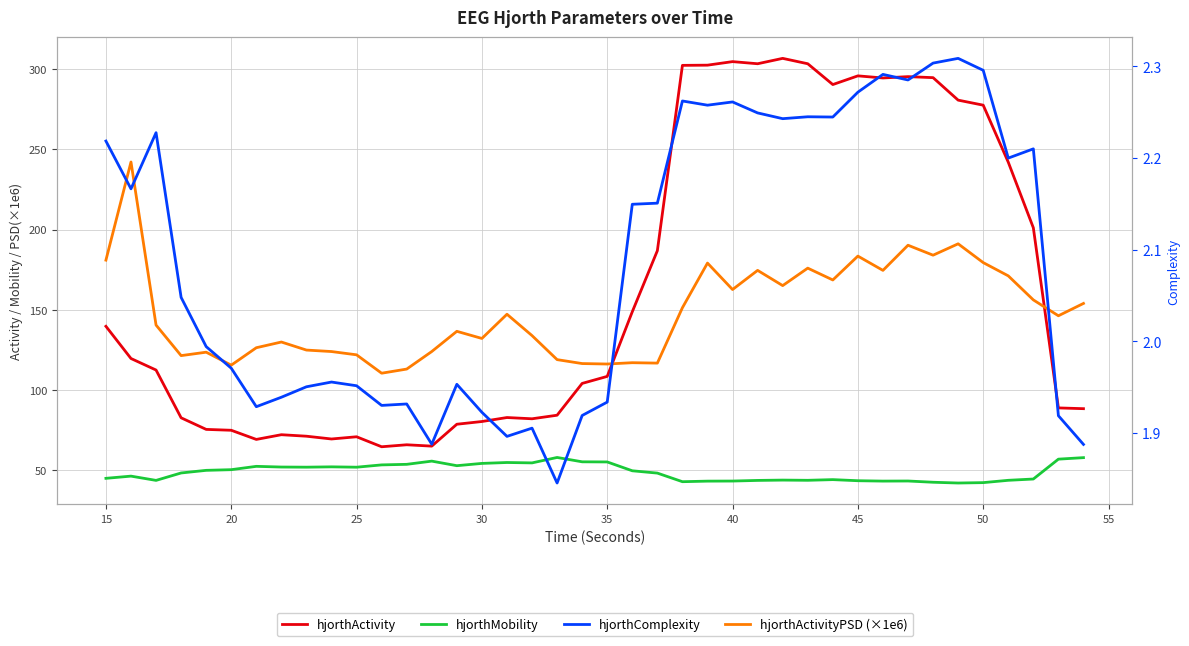

Count the number of data series in this chart.

4